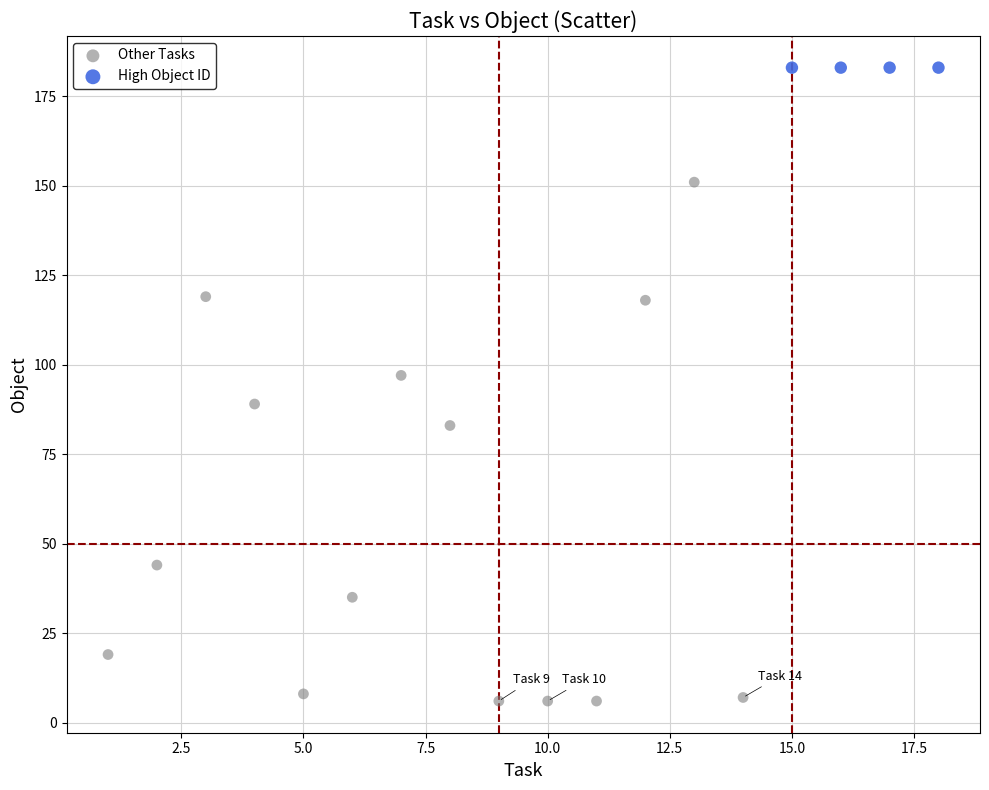

Which series reaches the maximum Y coordinate?

High Object ID